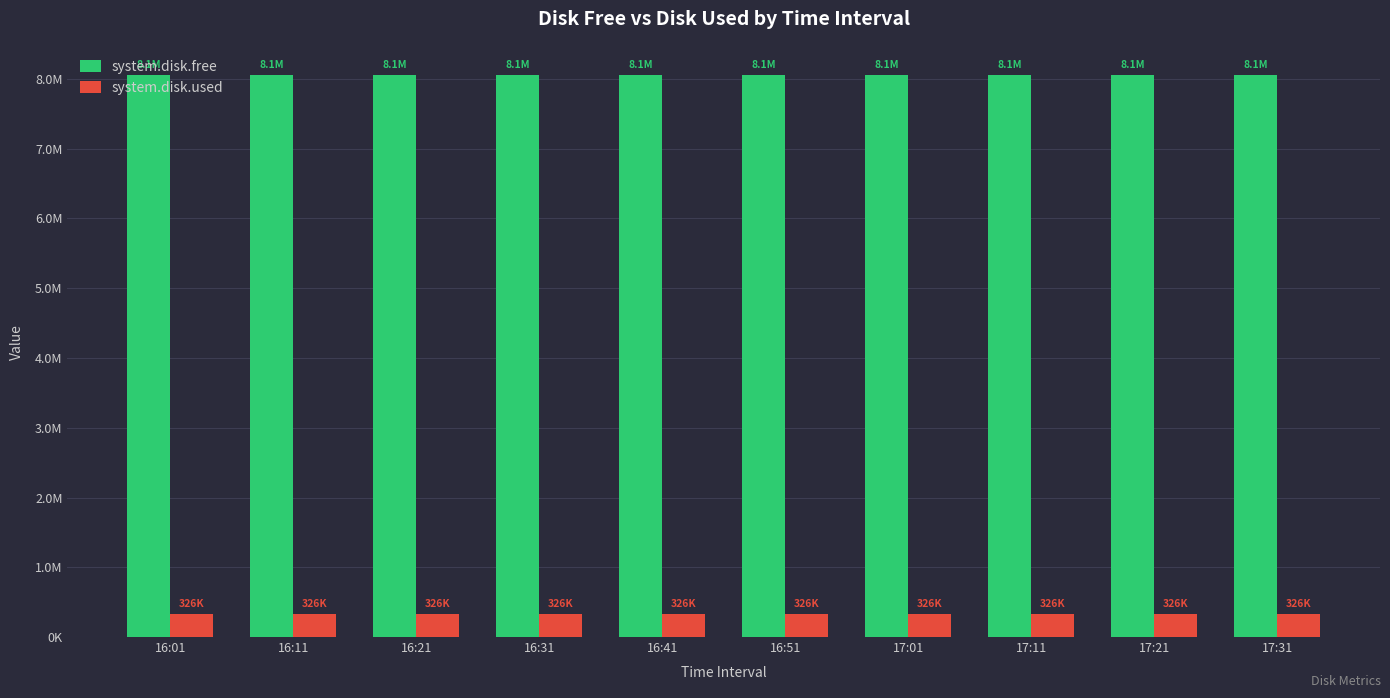

Between 17:31 and 16:11, which is larger?

16:11